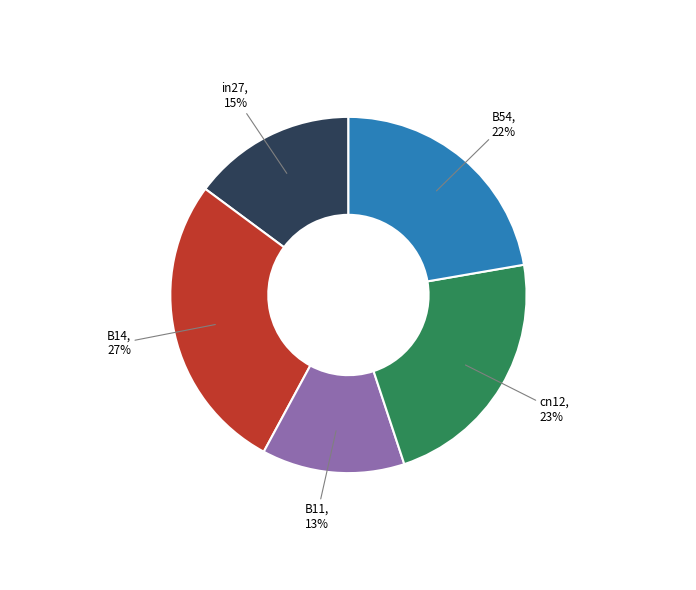

To the nearest percent, what is the difference between the largest and smallest slice percentages?

14%